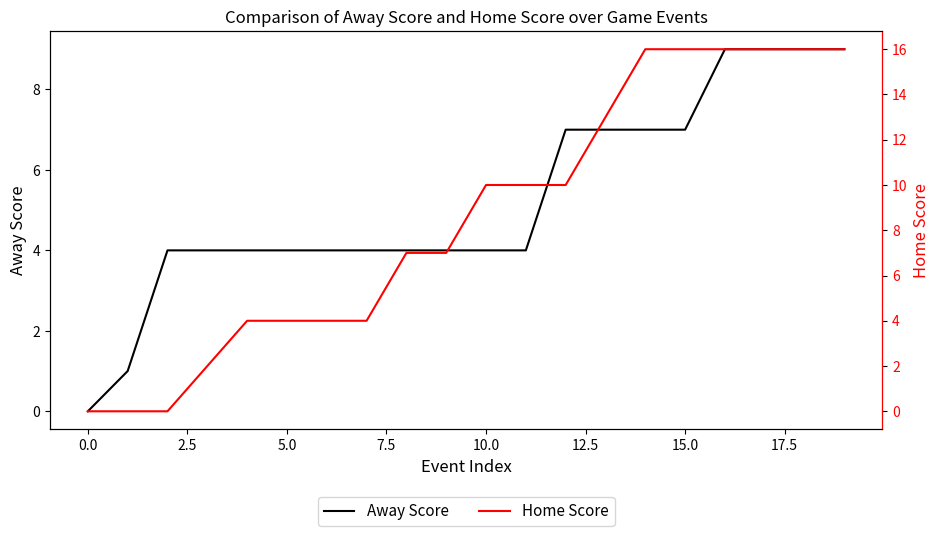

True or false: Away Score has a value of 2 at 13.

False